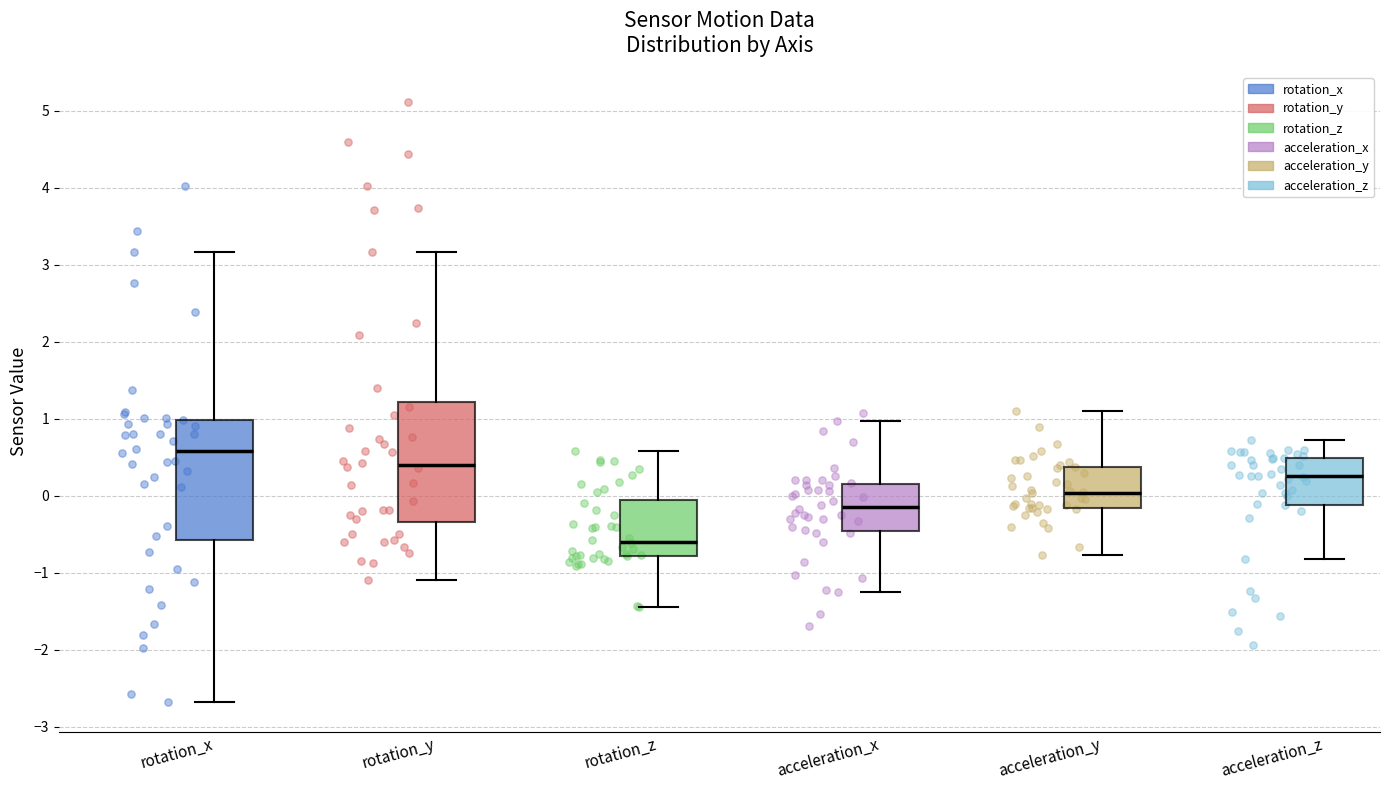

Reading left to right, transcribe this box plot: for each box, give where its median line is, the range the box spans, and where its two whiskers end, as read against the y-axis. The values are not printed on the chart, so give them approximately, as read against the axis.

rotation_x: median 0.6, box -0.6 to 1.0, whiskers -2.7 to 3.2
rotation_y: median 0.4, box -0.3 to 1.2, whiskers -1.1 to 3.2
rotation_z: median -0.6, box -0.8 to -0.1, whiskers -1.5 to 0.6
acceleration_x: median -0.1, box -0.5 to 0.1, whiskers -1.3 to 1.0
acceleration_y: median 0.0, box -0.2 to 0.4, whiskers -0.8 to 1.1
acceleration_z: median 0.3, box -0.1 to 0.5, whiskers -0.8 to 0.7